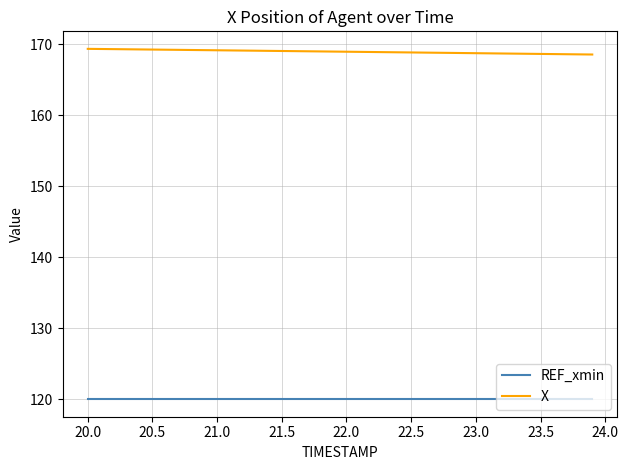

True or false: REF_xmin and X cross at least once.

False